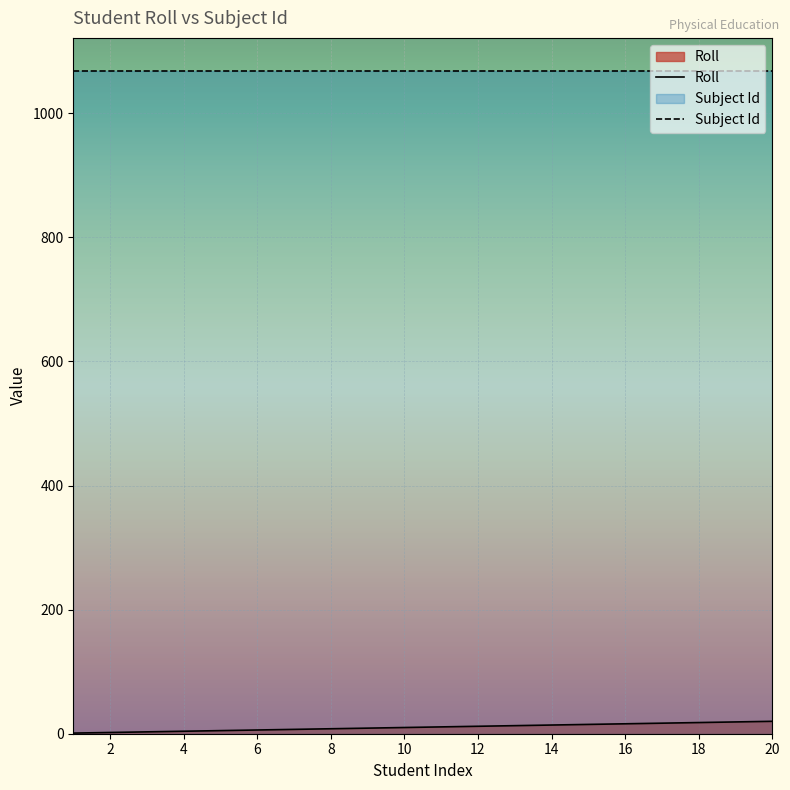

Count the number of categories in the chart.

20